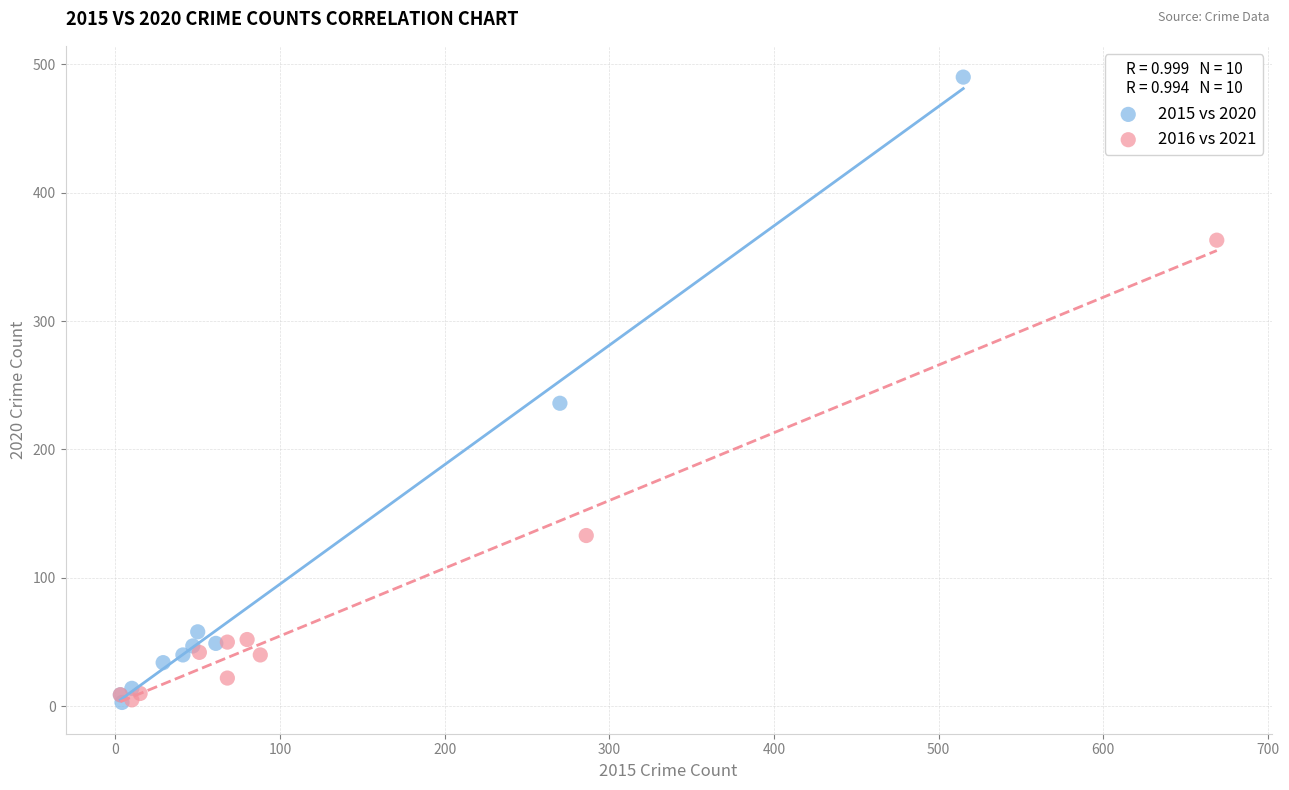

Which series has the widest spread of Y values?

2015 vs 2020